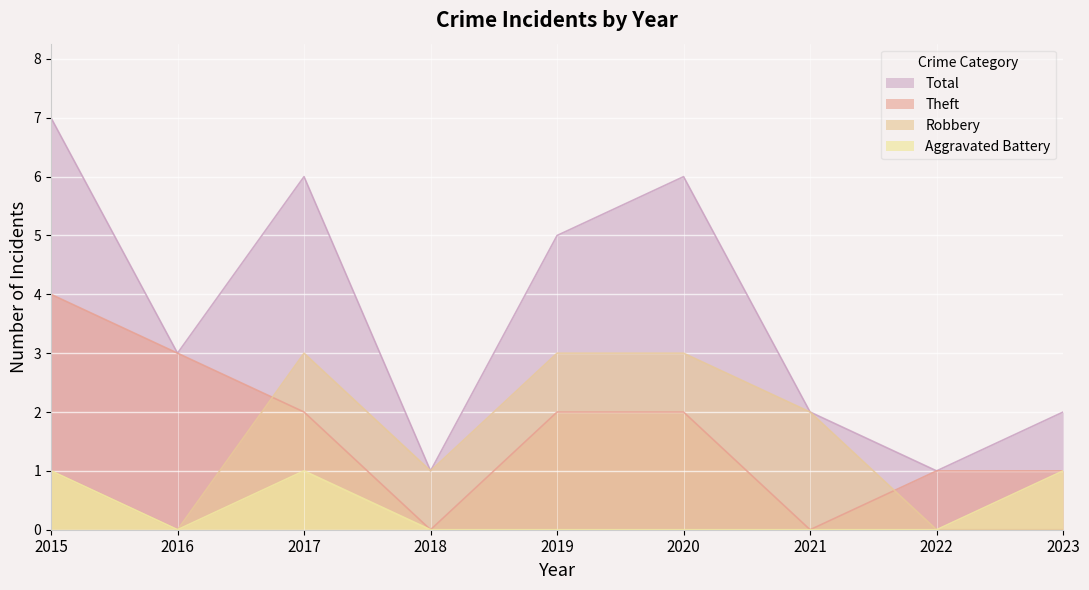

Where is Robbery nearest to the value 1?

2015